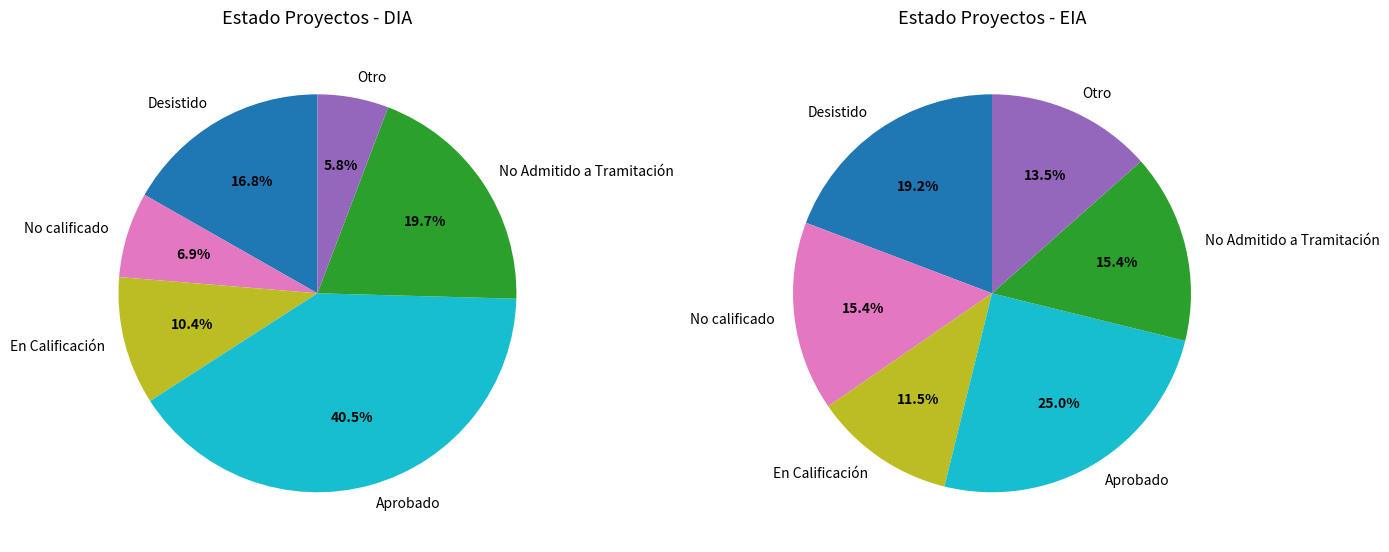

To the nearest percent, what is the combined percentage of EIA and DIA?

100%